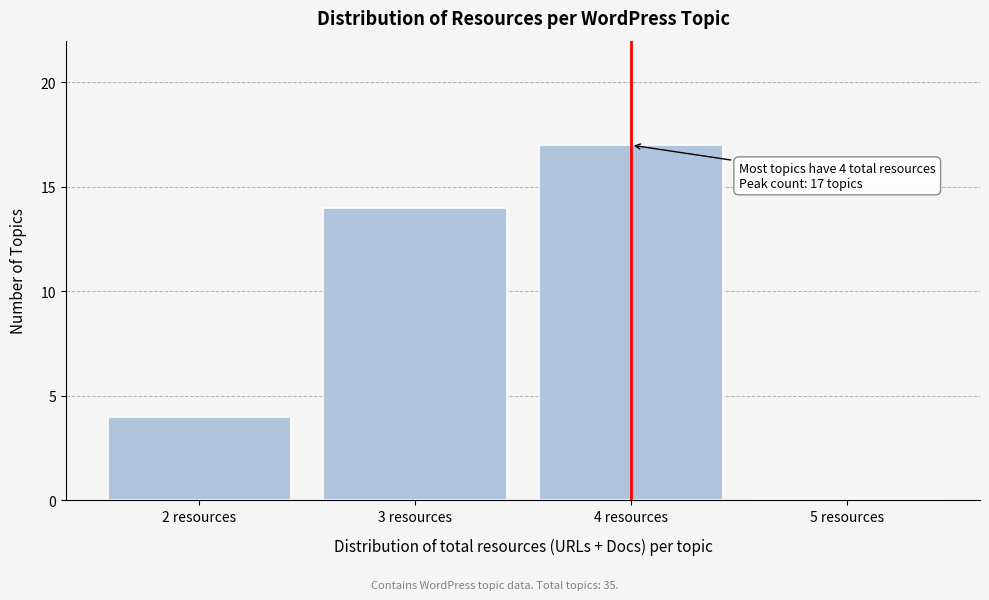

Which range on the x-axis has the tallest bar?

3.5 to 4.5